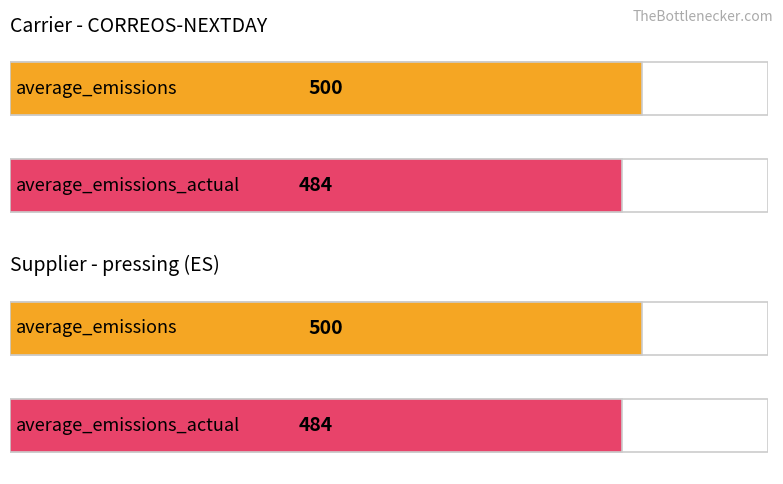

At which label is average_emissions closest to 500?

CORREOS-NEXTDAY